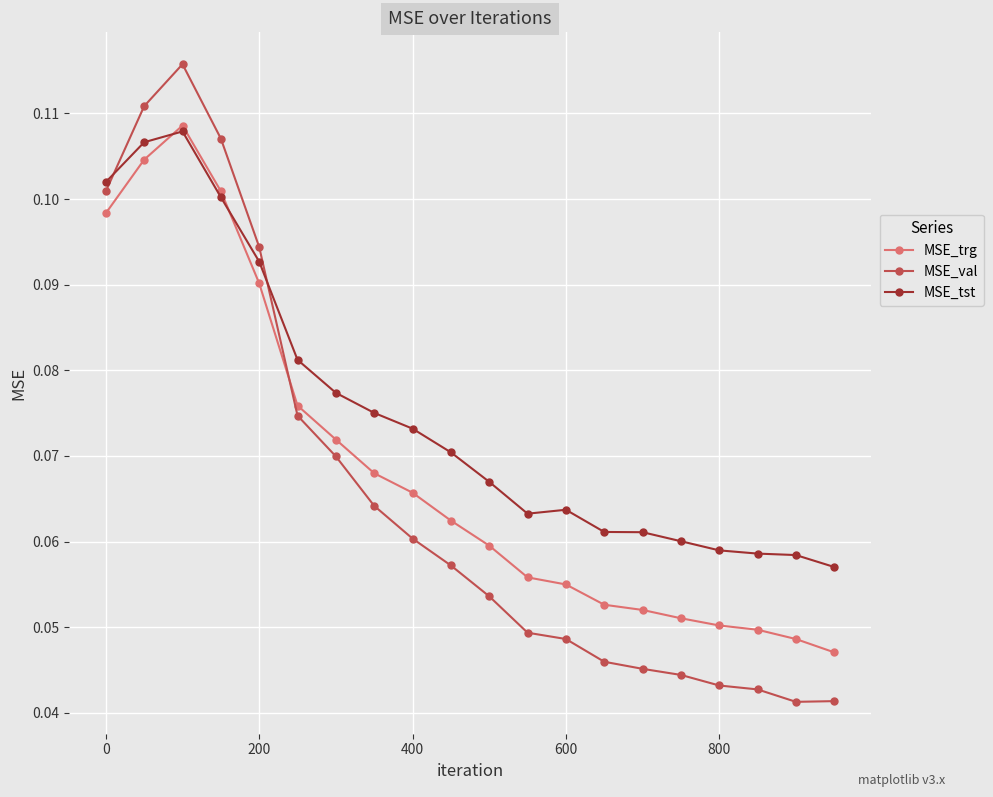

Which series has the largest range (max minus min)?

MSE_val